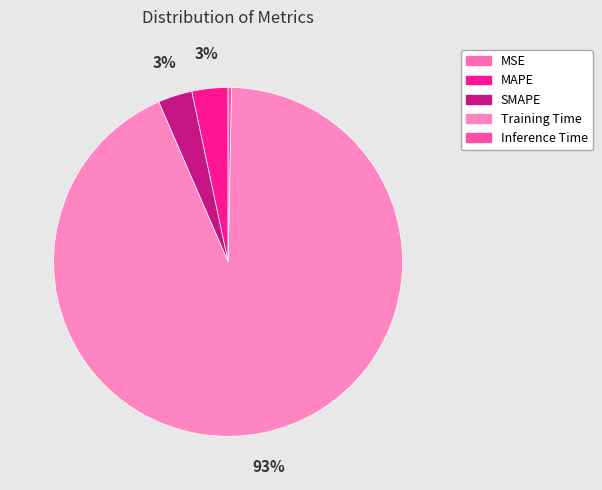

The MSE slice represents 1% of the pie. True or false?

False